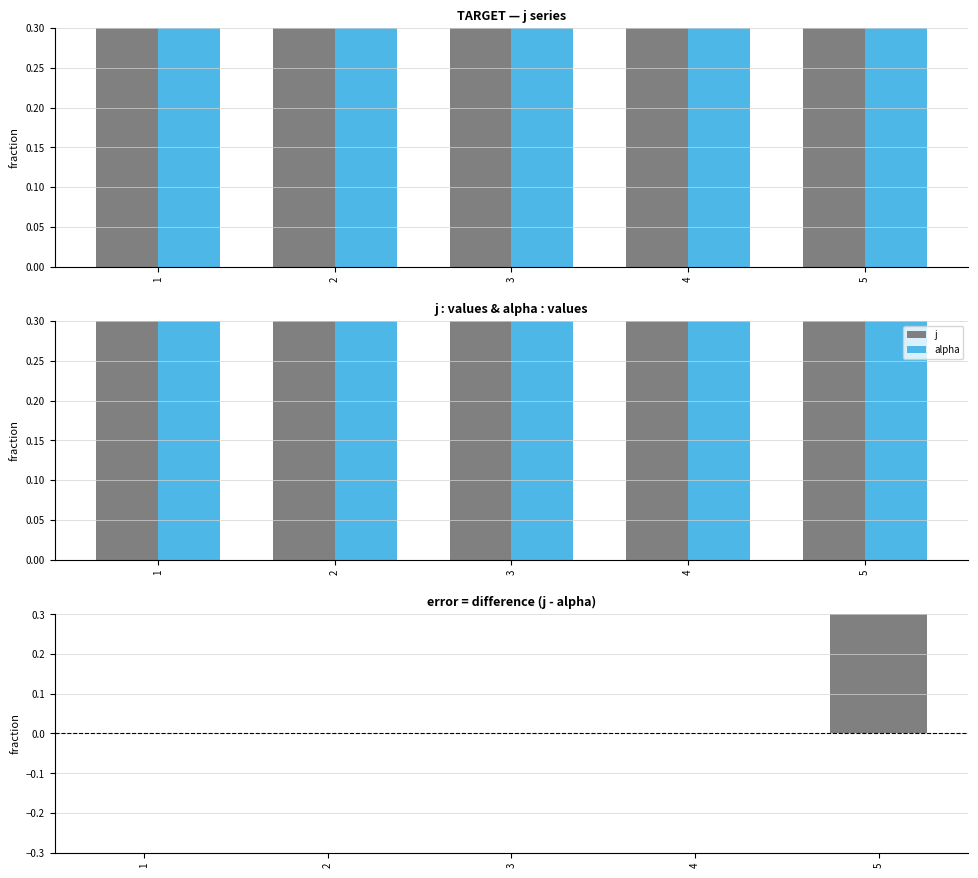

Which series has the largest total across all categories?

j